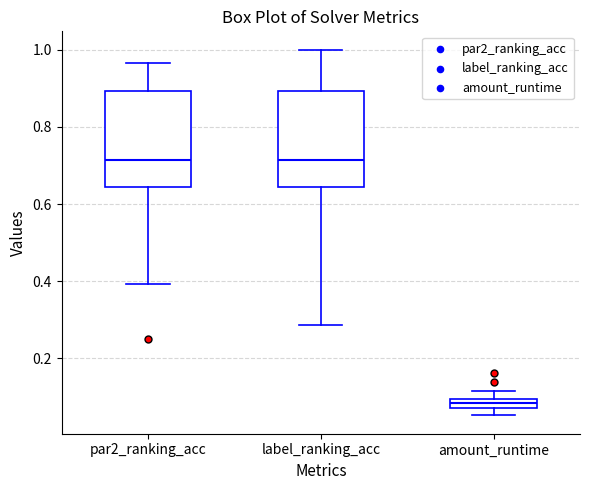

Where does the lower whisker of the box for label_ranking_acc end on the y-axis? The values are not printed on the chart, so give them approximately, as read against the axis.

0.28